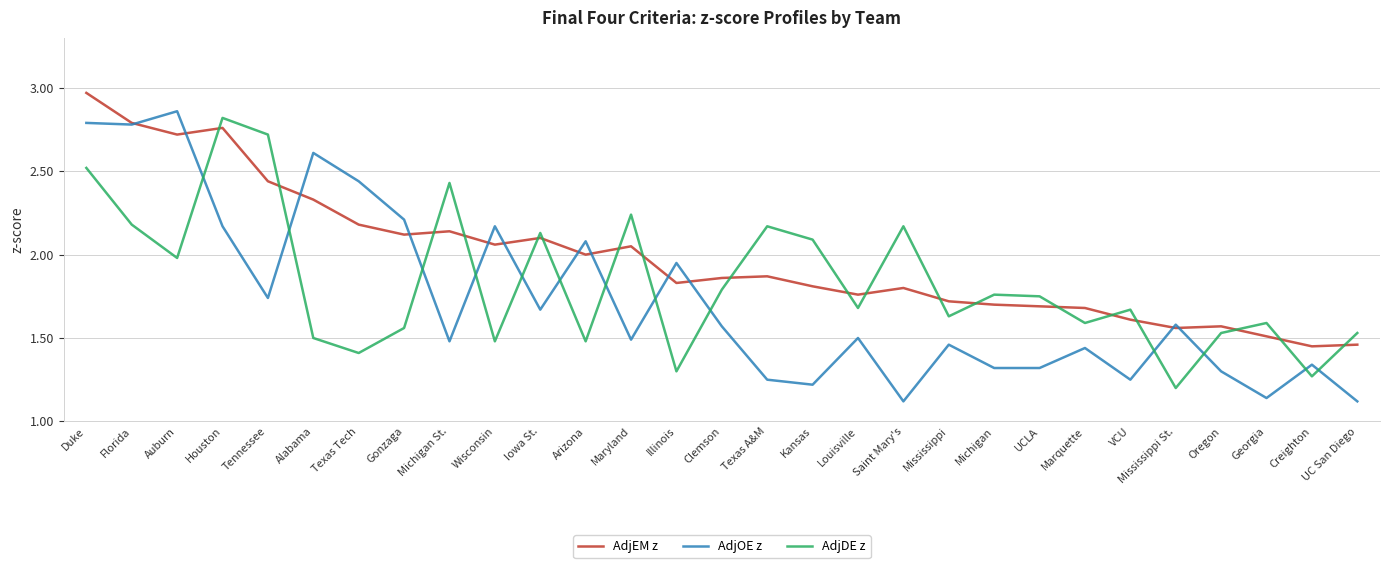

True or false: AdjDE z has more than 1 points higher than both neighbors.

True